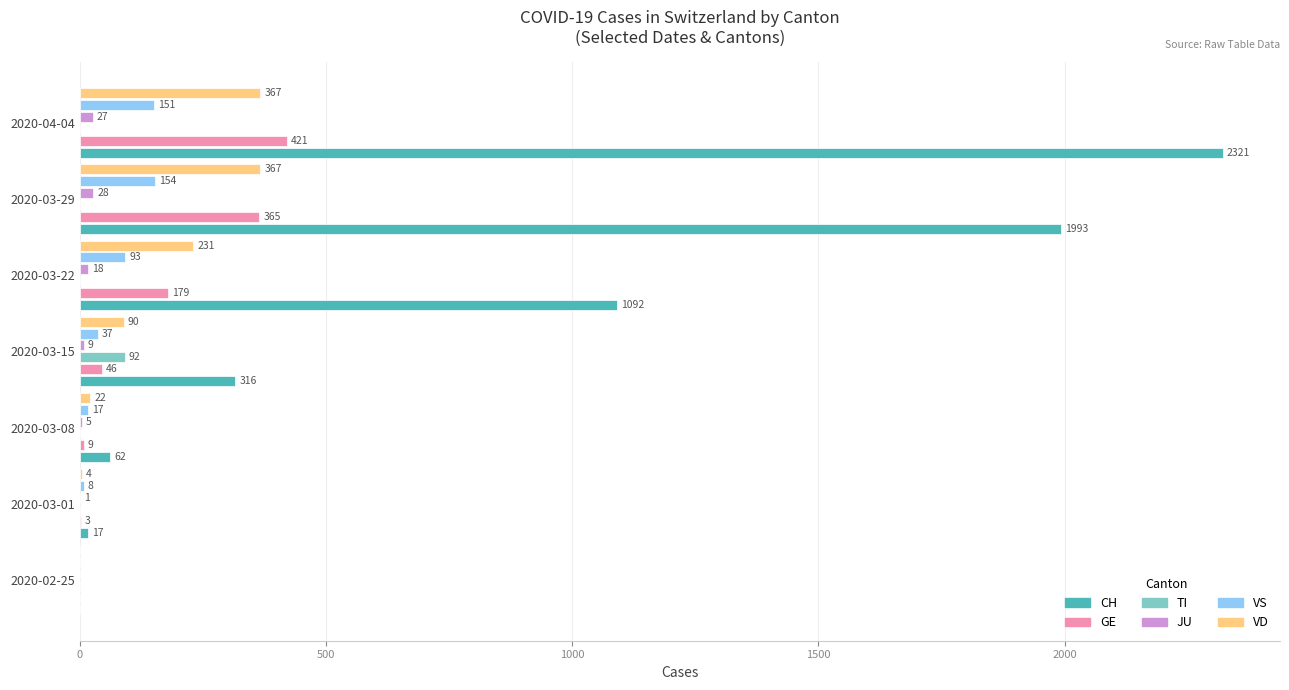

Is the value of JU at 2020-03-15 greater than the value of TI at 2020-03-29?

Yes